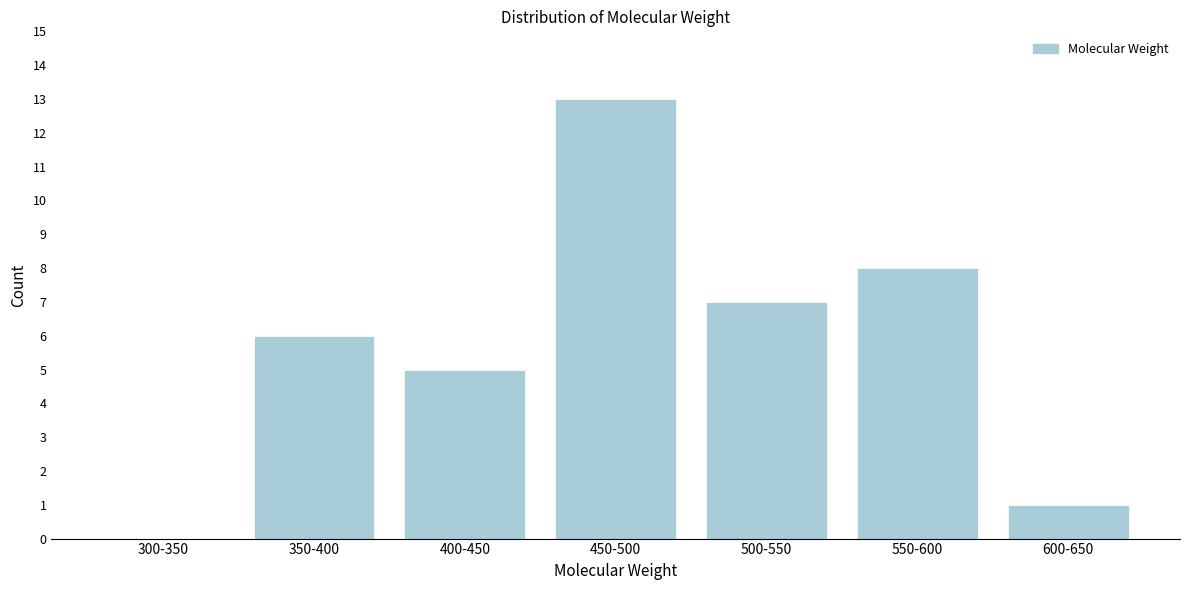

Reading right to left, list all the values displayed in this chart.

600-650=1	550-600=8	500-550=7	450-500=13	400-450=5	350-400=6	300-350=0